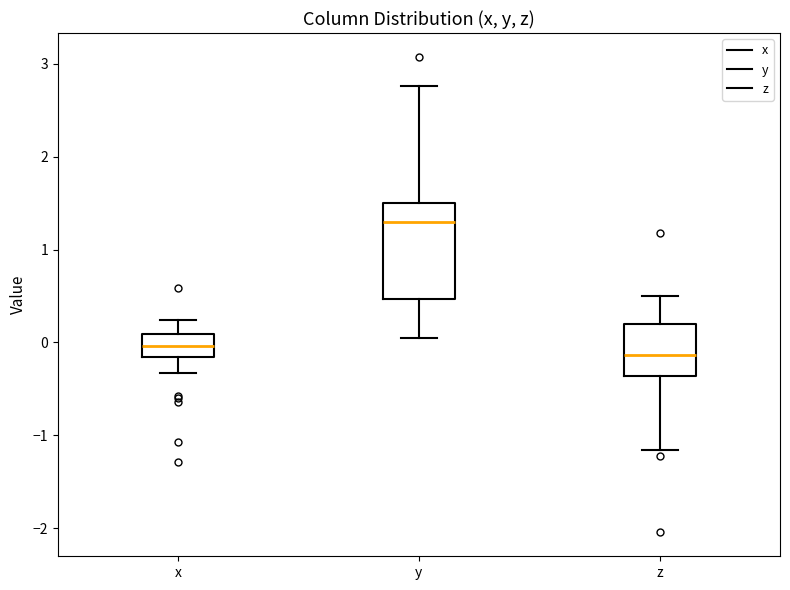

Where is the upper edge of the box for z on the y-axis? The values are not printed on the chart, so give them approximately, as read against the axis.

0.2